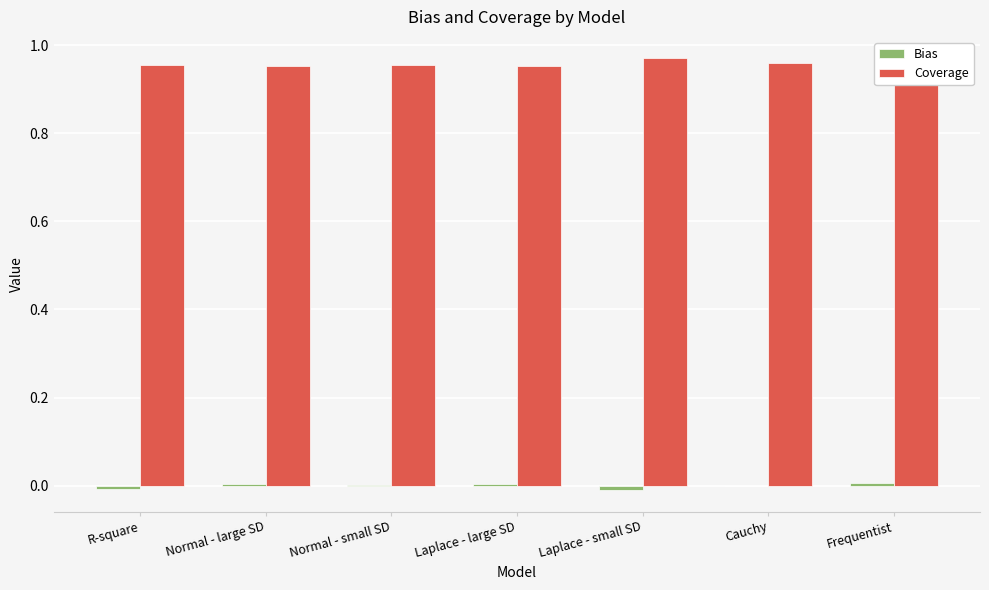

How many bars are there in each group?

2